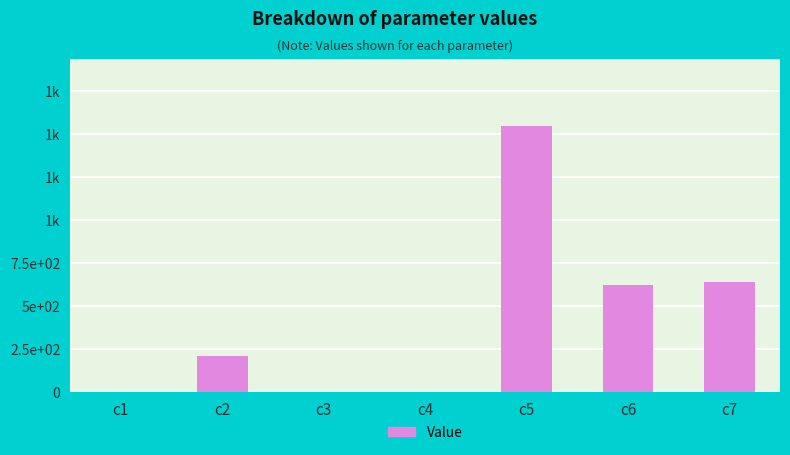

What is the change in value from c2 to c6?

+413.5